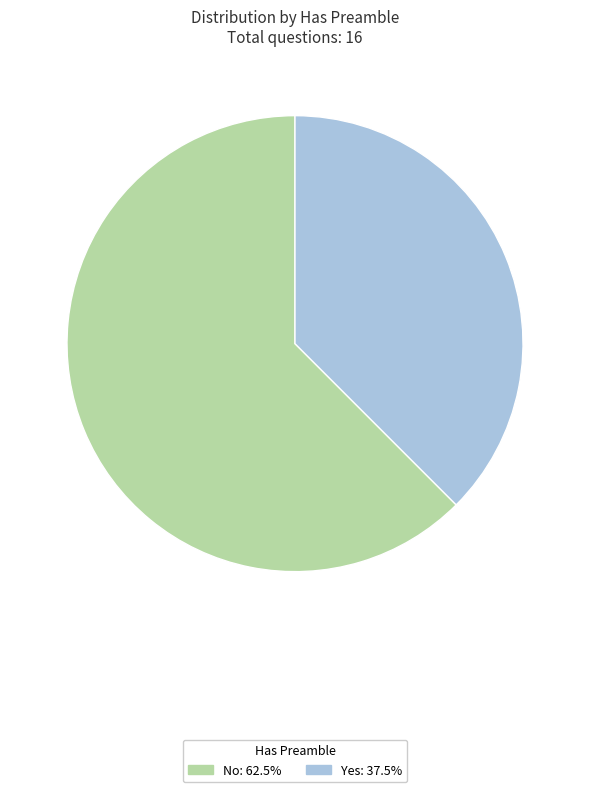

Between No and Yes, which is larger?

No